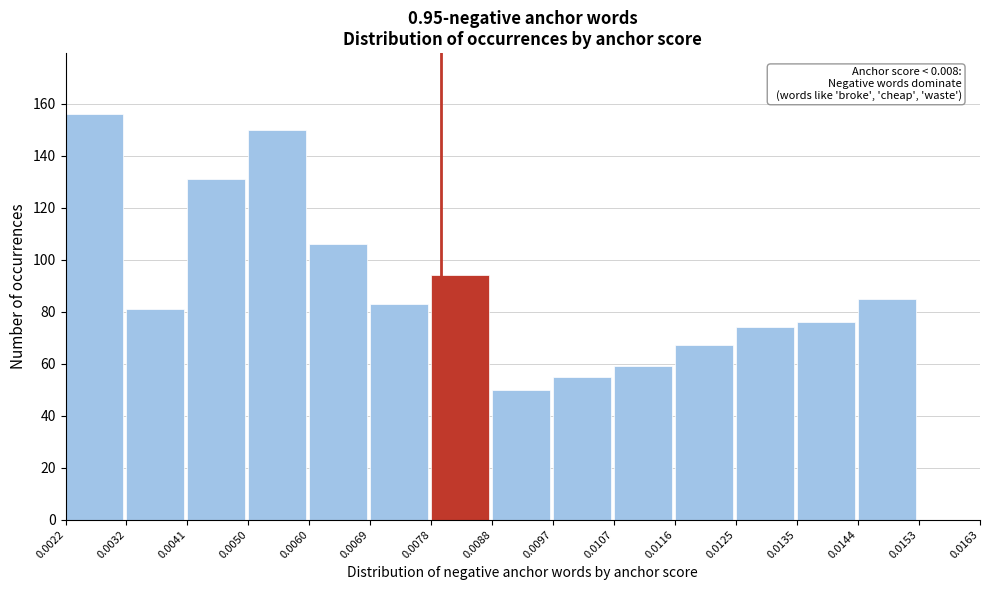

Reading left to right, what are all the values shown in this chart?

0.0022=156	0.0032=81	0.0041=131	0.0050=150	0.0060=106	0.0069=83	0.0078=94	0.0088=50	0.0097=55	0.0107=59	0.0116=67	0.0125=74	0.0135=76	0.0144=85	0.0153=0